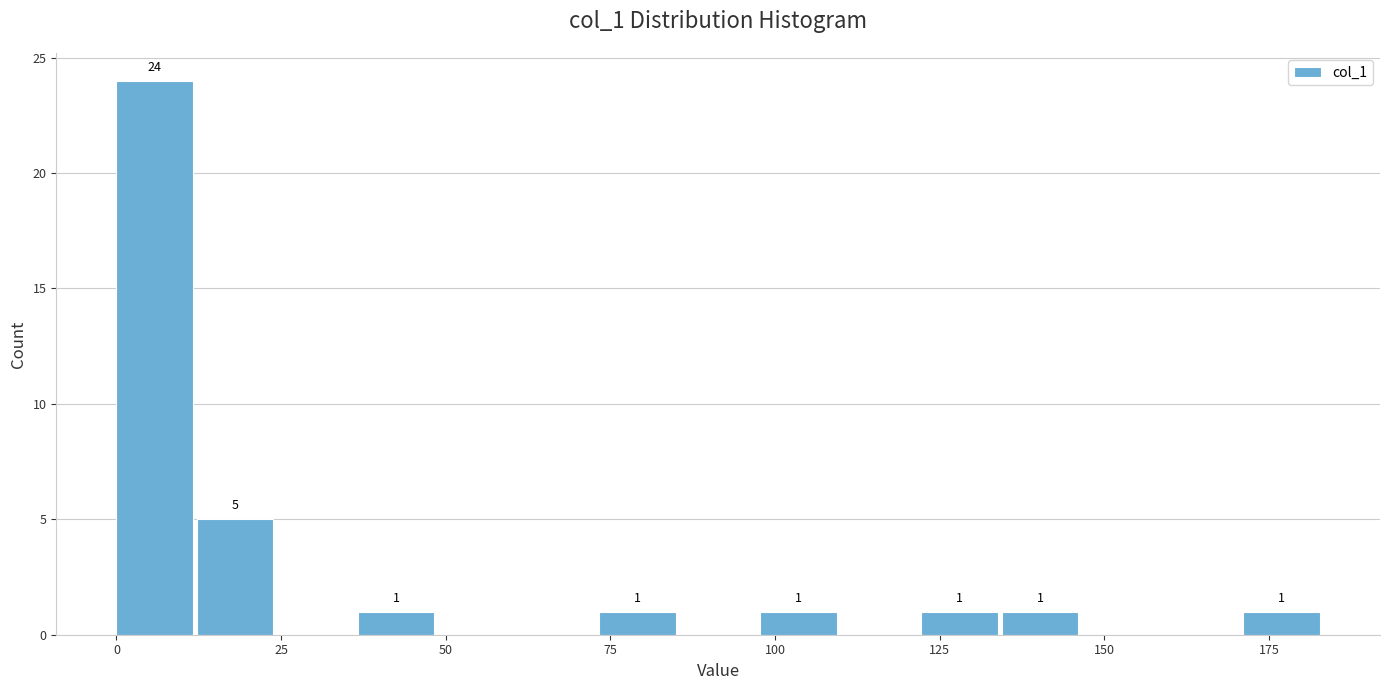

Around what value on the x-axis is the tallest bar? Give the approximate position of its centre, as read against the axis.

5